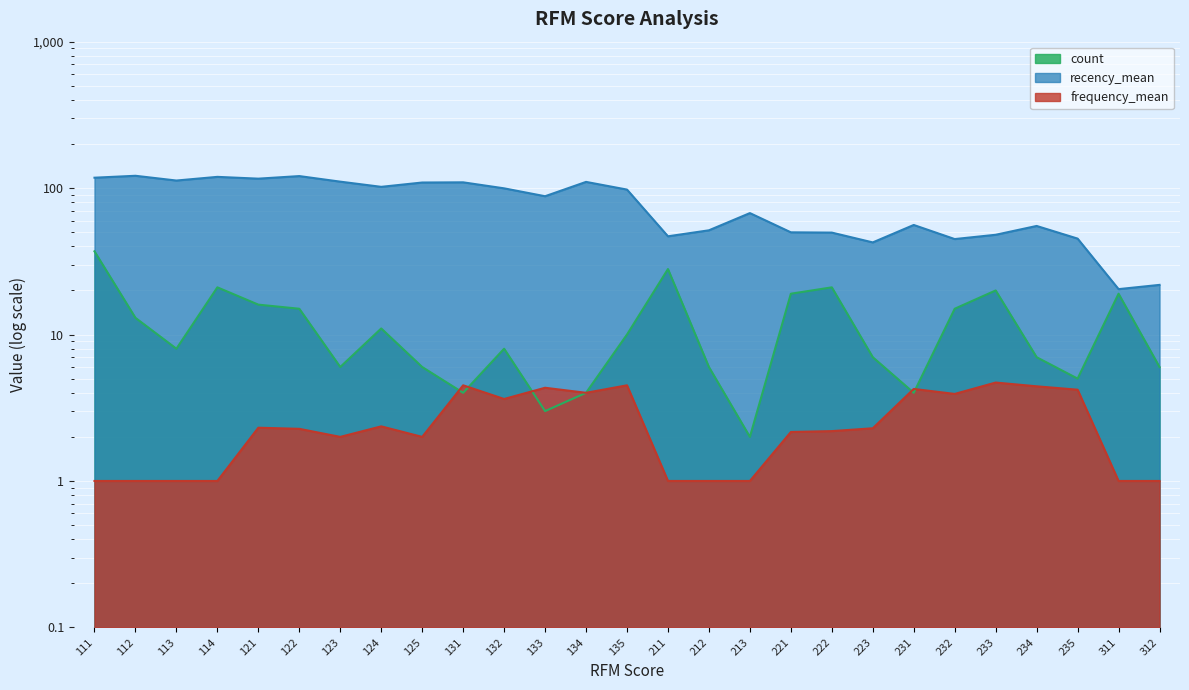

How many data points in count are less than 8?

12